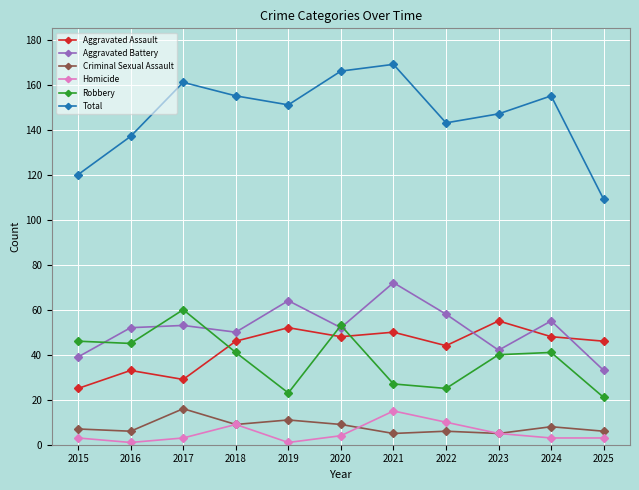

Which series has the largest range (max minus min)?

Total